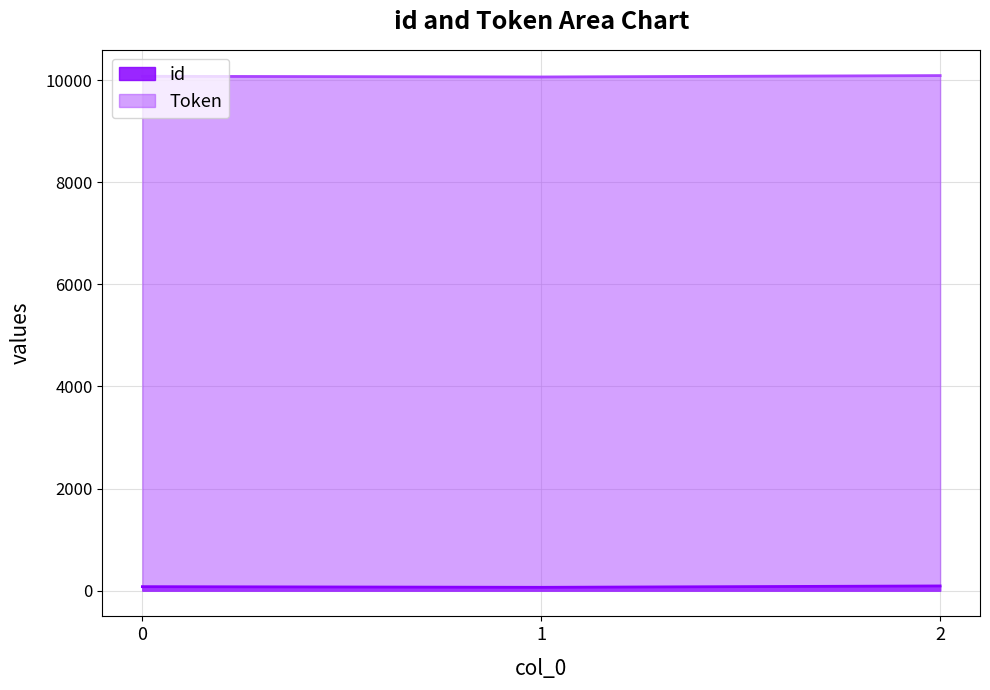

What is the difference between the highest and lowest values at 2?

10000